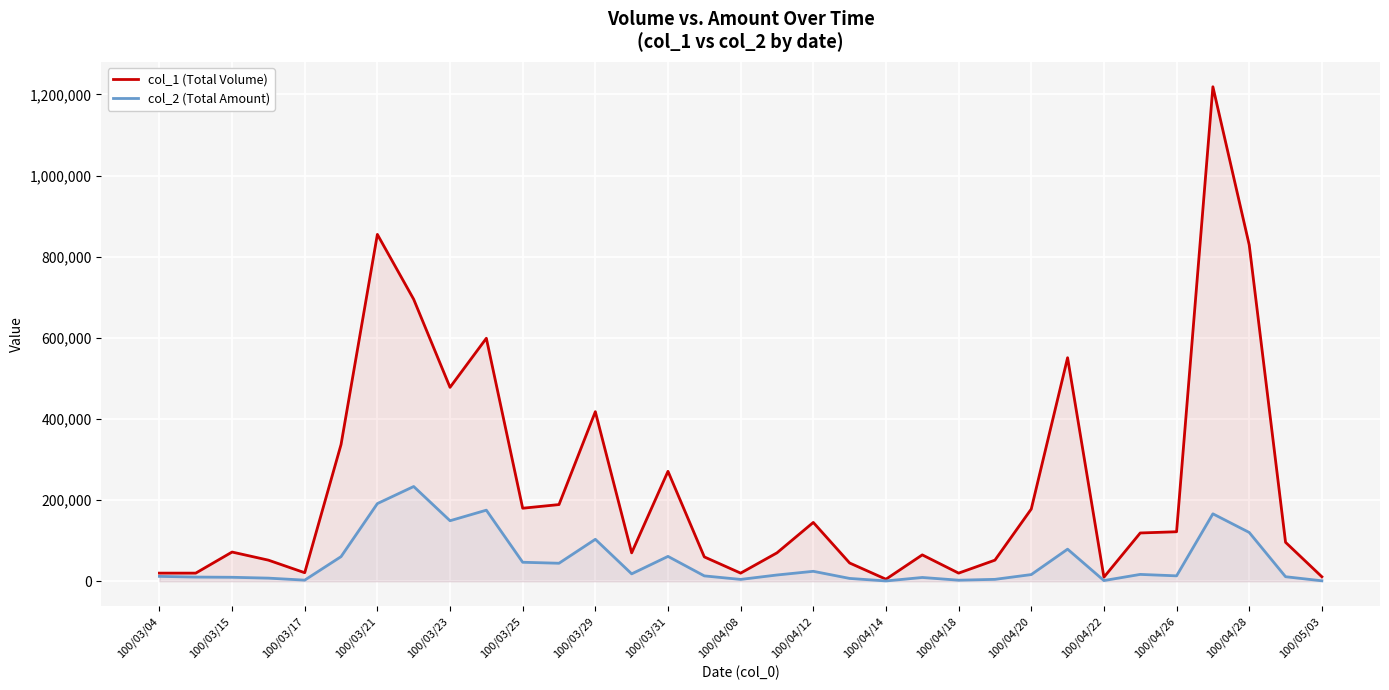

Rank the series at 17 from highest to lowest value.

col_1 (Total Volume), col_2 (Total Amount)